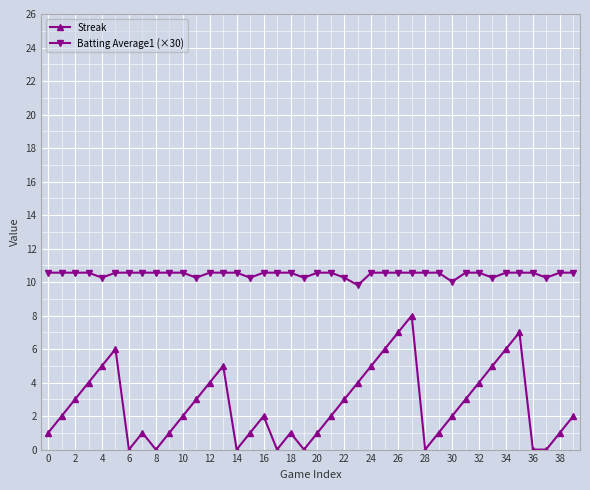

What is the average value of the Streak series?

2.7